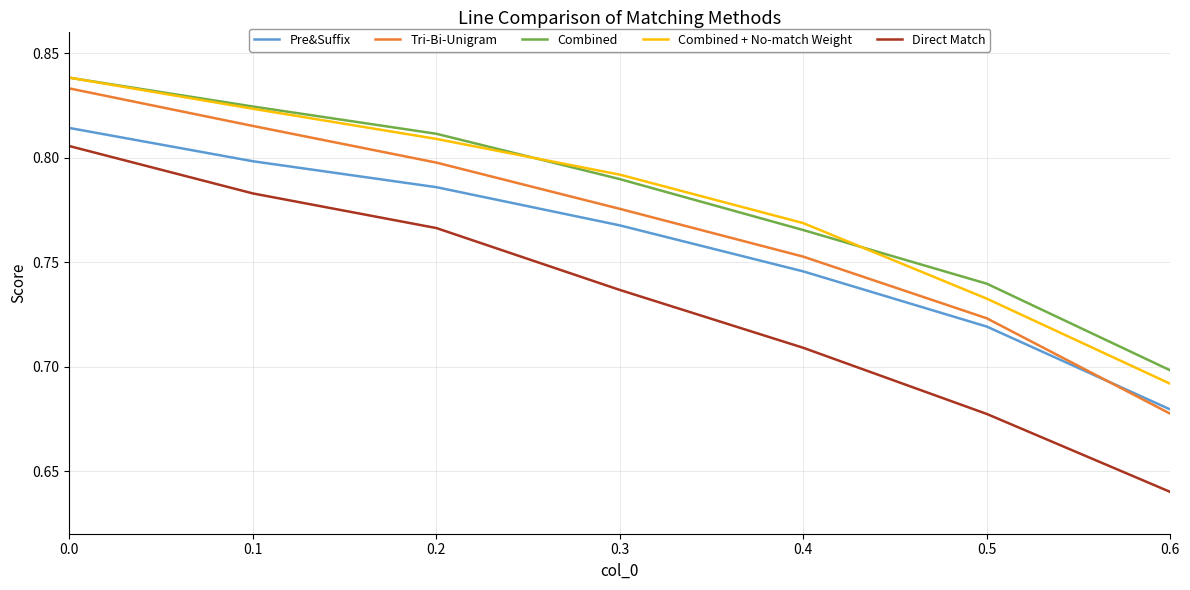

True or false: Direct Match and Combined intersect in this chart.

False